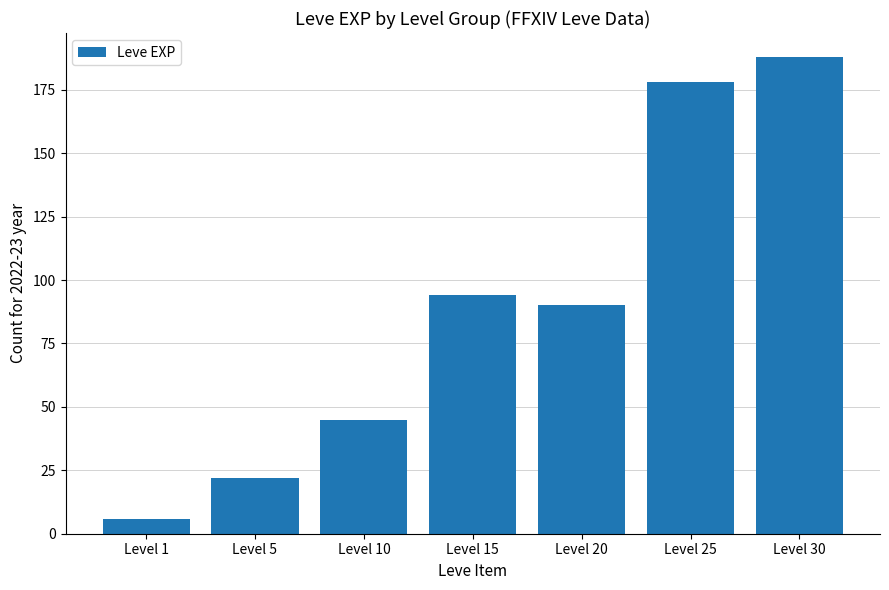

Between Level 30 and Level 25, which is larger?

Level 30